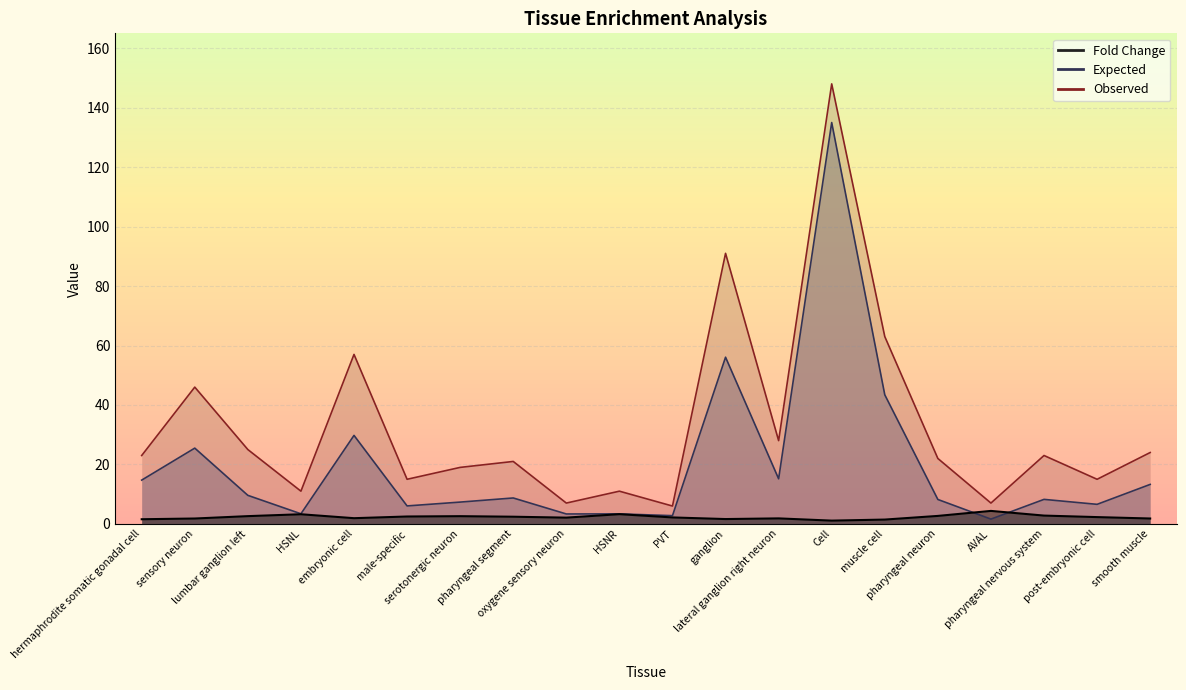

How many data points in Observed are less than 23?

10